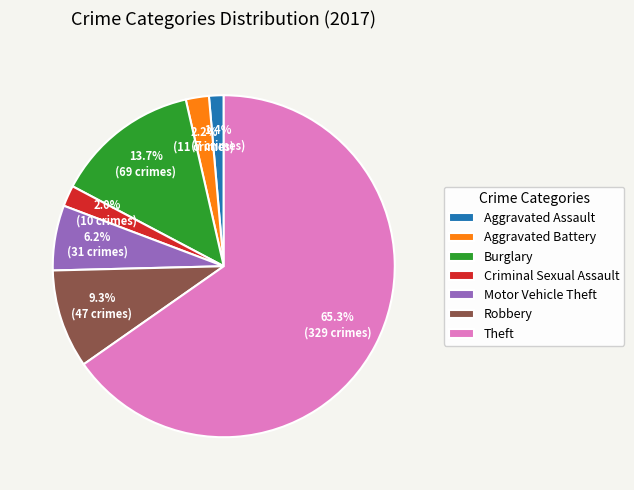

Which slice is the smallest?

Aggravated Assault